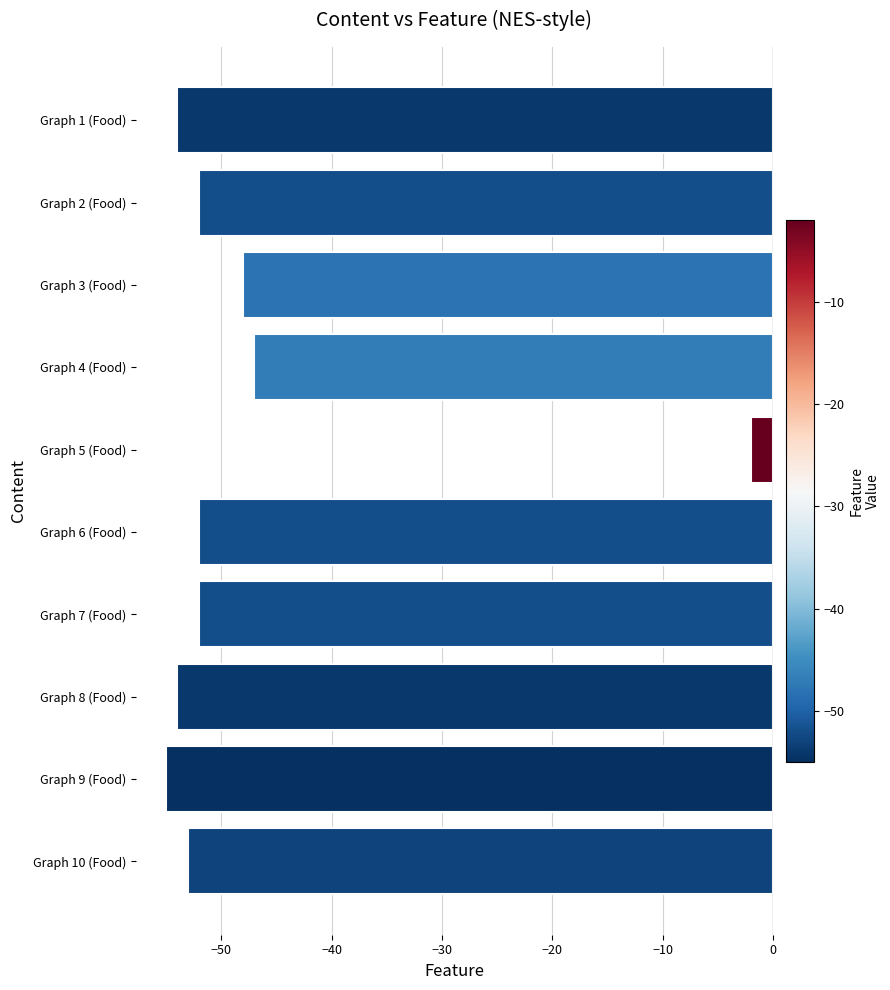

What is the label of the 2nd bar from the top?

Graph 2 (Food)